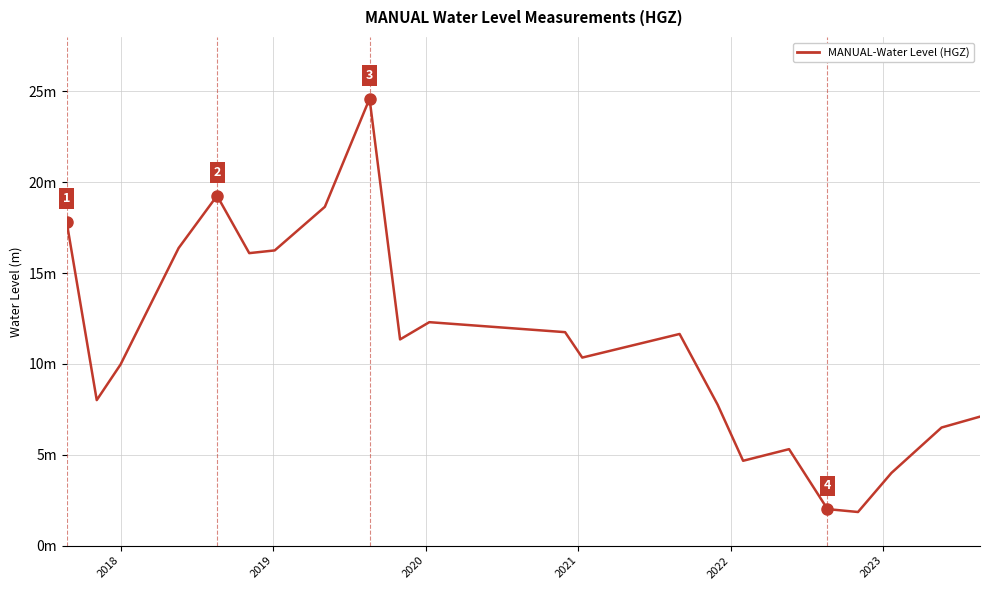

Reading left to right, what are all the values shown in this chart?

17.8	8.0	10.0	16.4	19.3	16.1	16.2	18.6	24.6	11.4	12.3	11.8	10.4	11.6	7.8	4.7	5.3	2.0	1.9	4.0	6.5	7.1